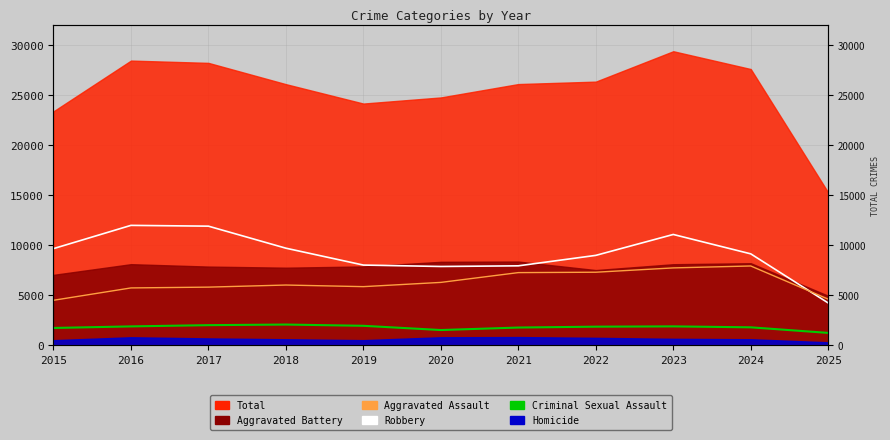

Read the Criminal Sexual Assault value at 2023.

1873